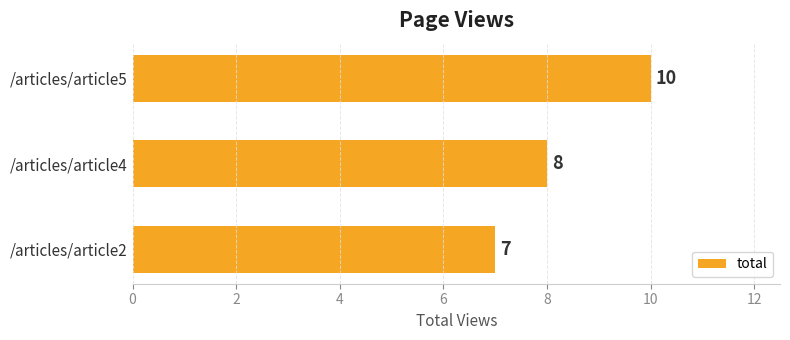

What is the smallest value displayed?

7